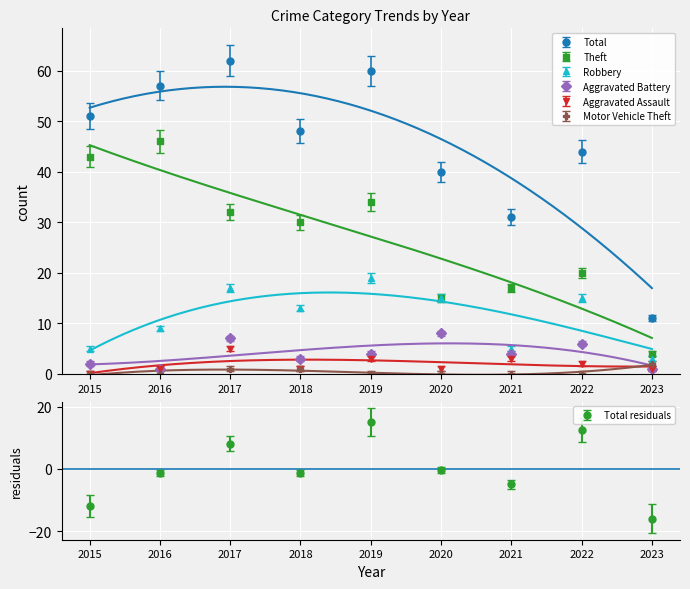

Rank the series by their maximum value, from lowest to highest.

Motor Vehicle Theft, Aggravated Assault, Aggravated Battery, Robbery, Theft, Total